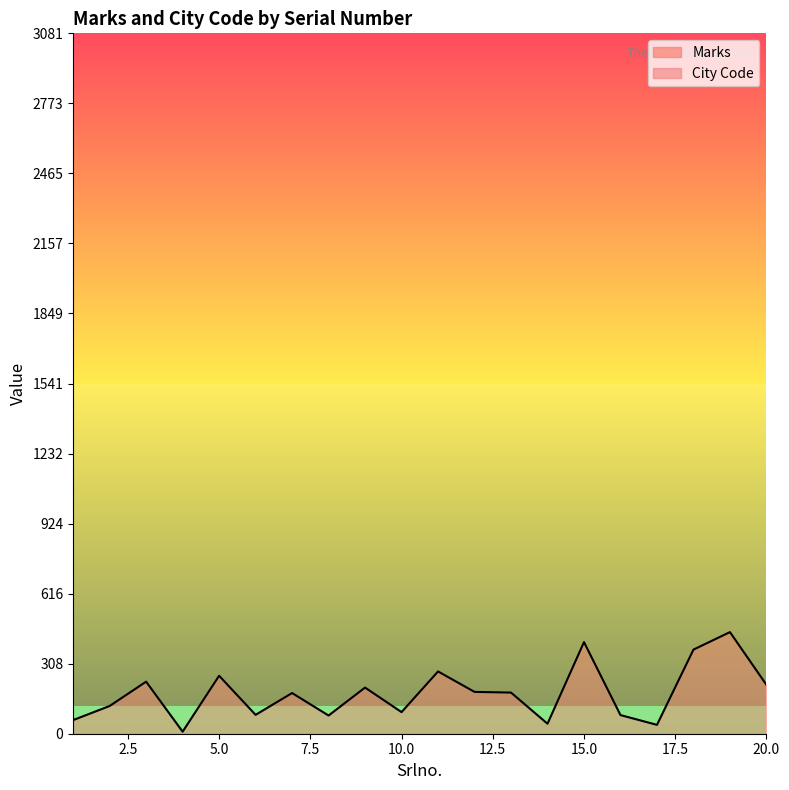

Which series changed the most between 20.0 and 19?

Marks